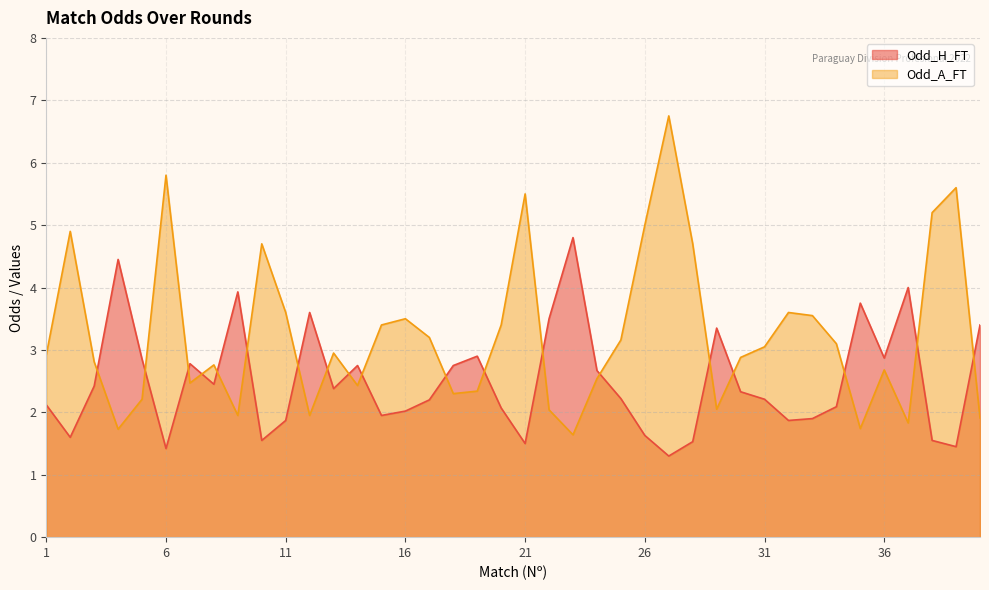

Rank the series by their average value, from highest to lowest.

Odd_A_FT, Odd_H_FT